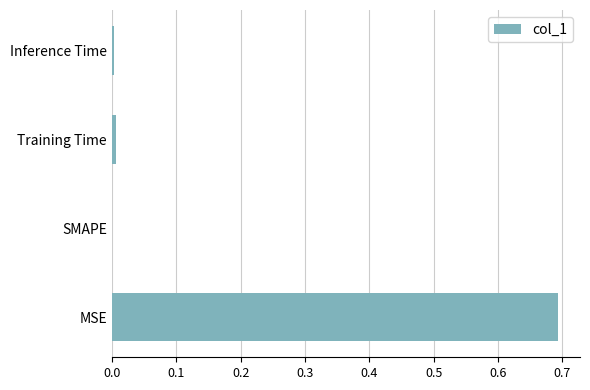

The chart shows a value of 0.0 at Training Time. True or false?

True